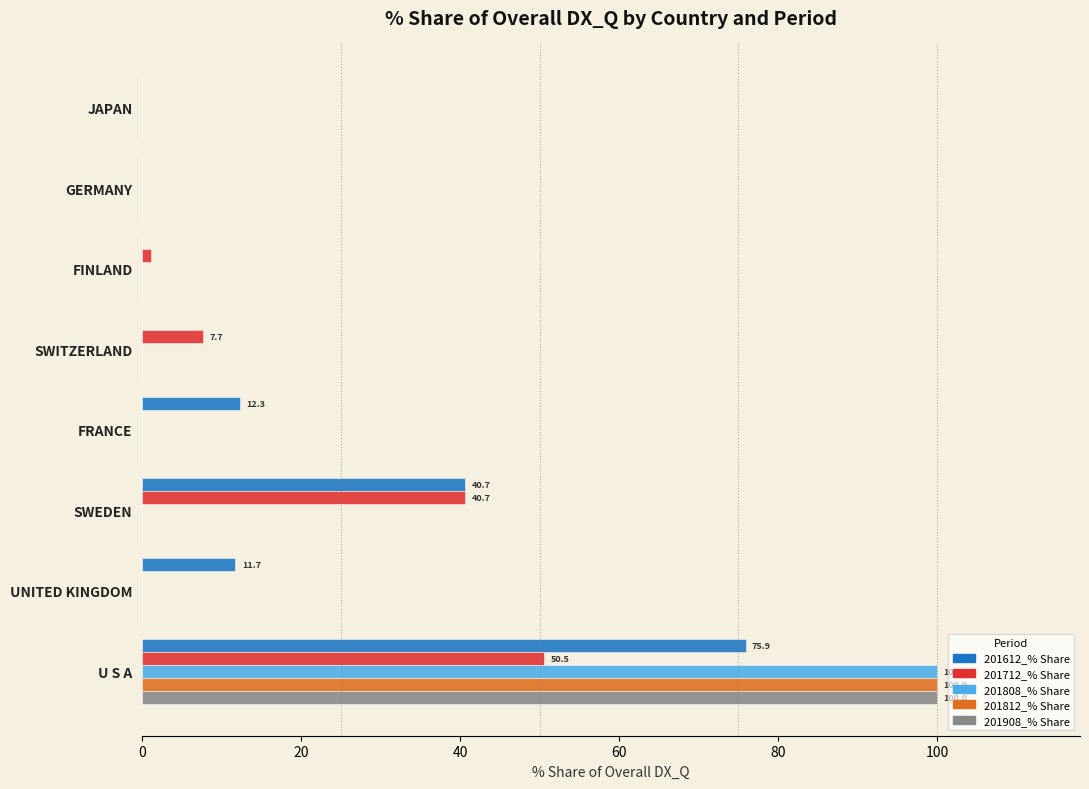

Which series has the largest total across all categories?

201612_% Share